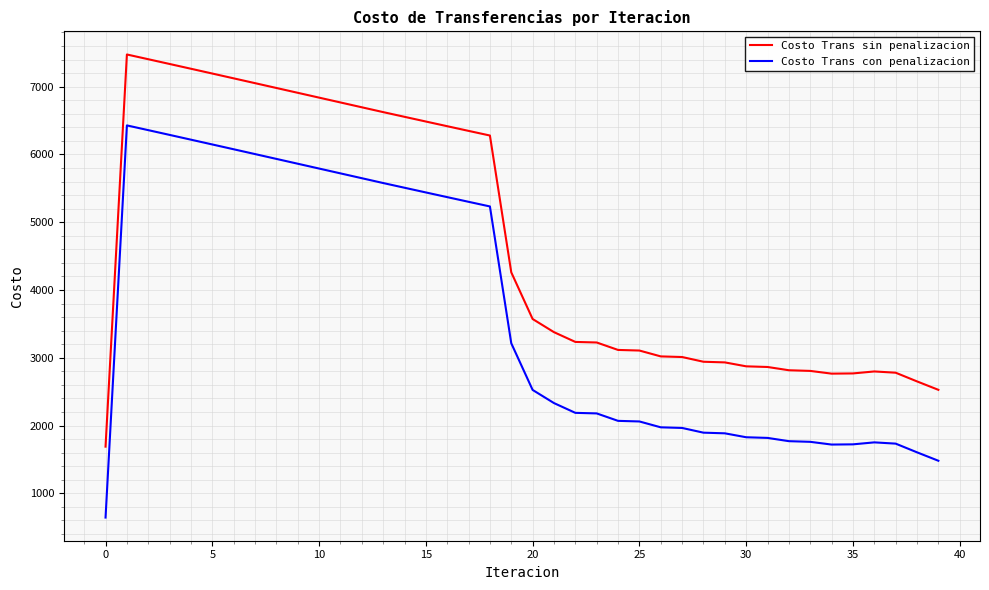

True or false: Costo Trans sin penalizacion and Costo Trans con penalizacion cross at least once.

False